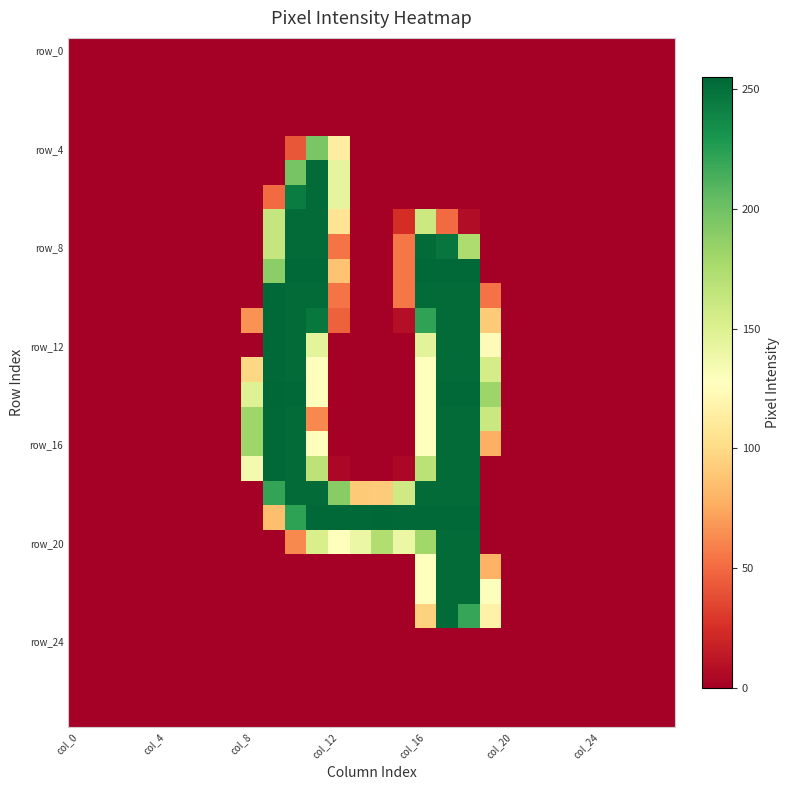

Which label corresponds to the smallest value in the chart?

col_0